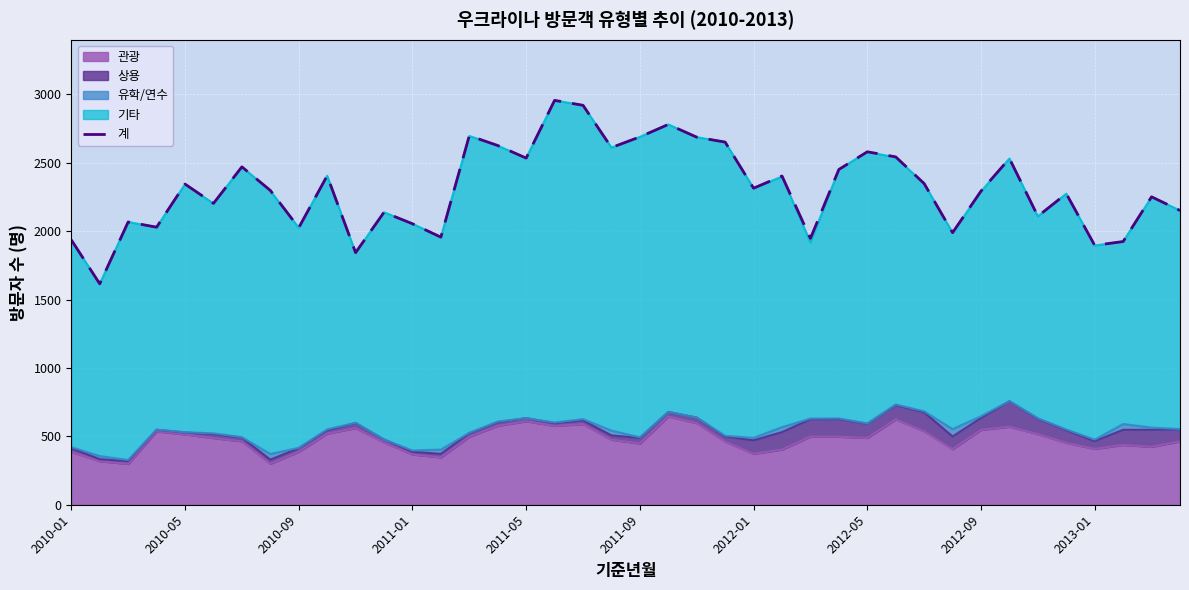

At which category does the chart reach its minimum across all series?

2010-05